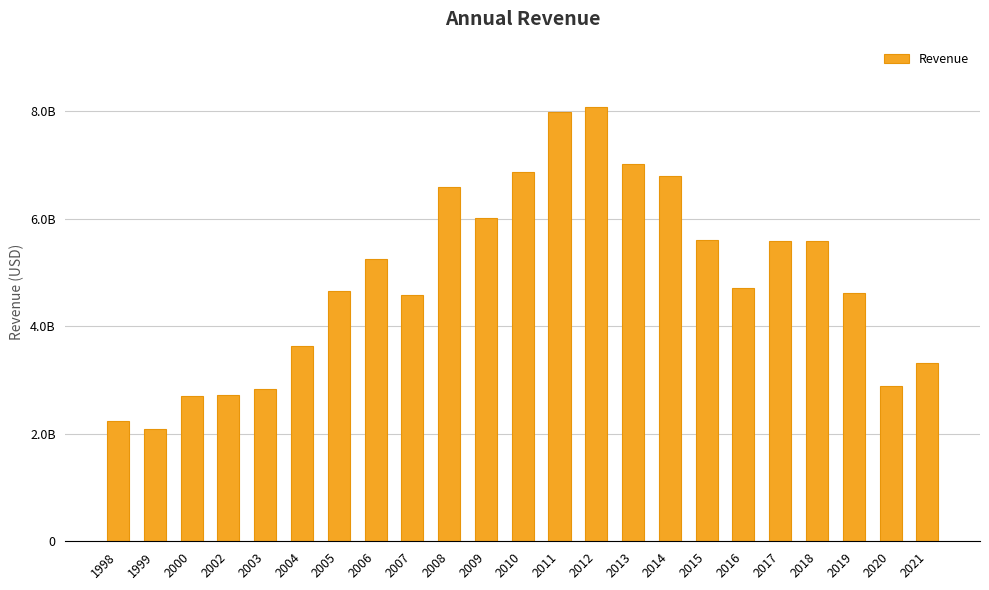

Does the chart contain any negative values?

No